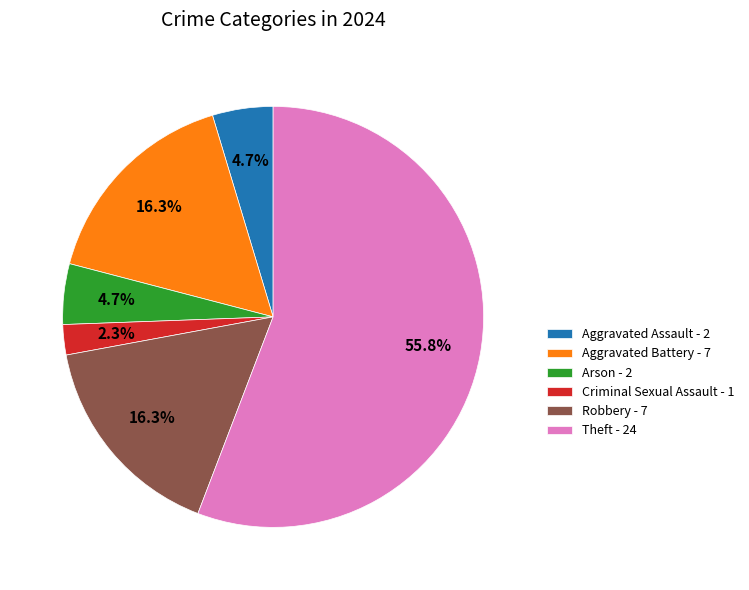

Which has a higher value, Criminal Sexual Assault - 1 or Theft - 24?

Theft - 24